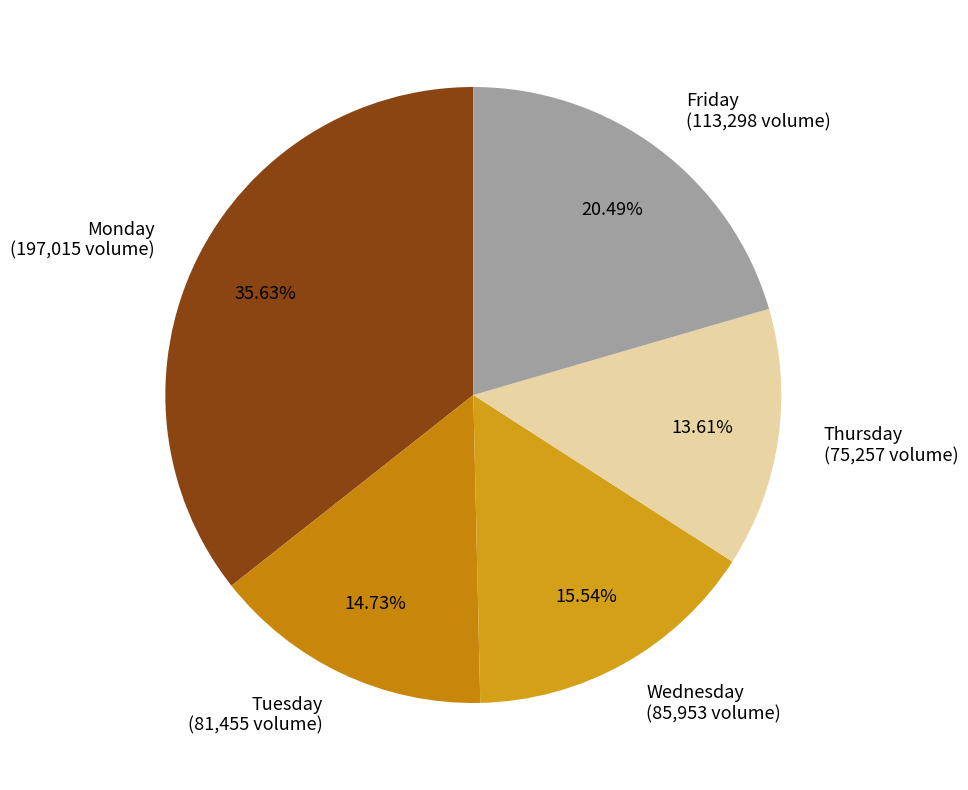

Between Wednesday (85,953 volume) and Friday (113,298 volume), which is larger?

Friday (113,298 volume)